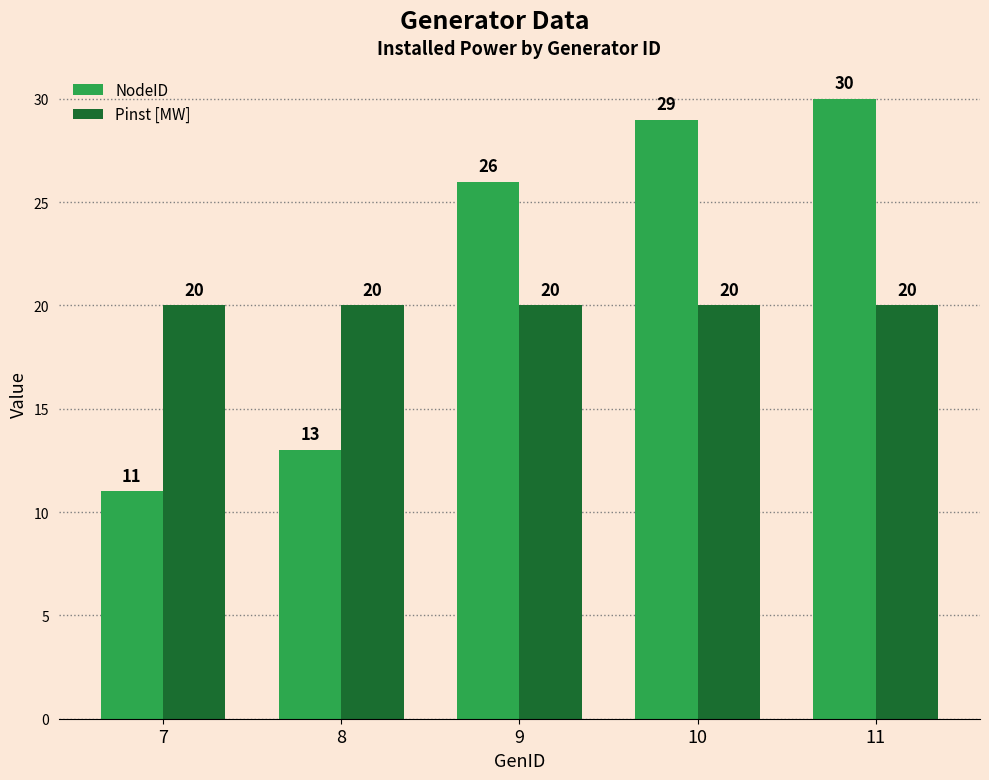

Read the Pinst [MW] value at 10.

20